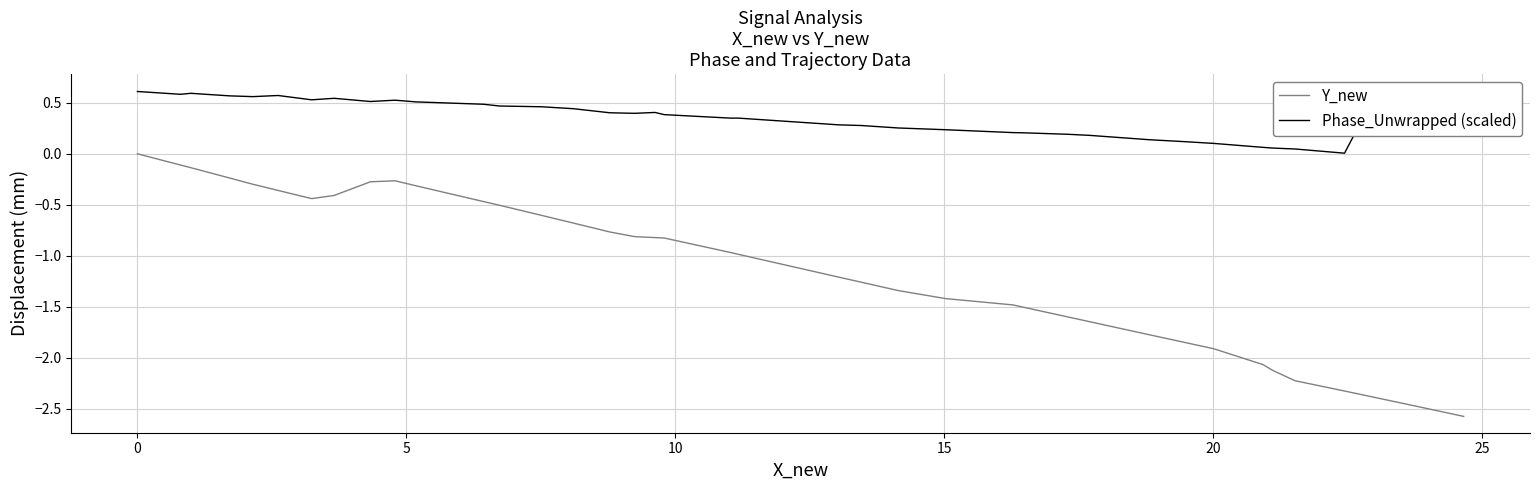

How many lines are shown in the chart?

2